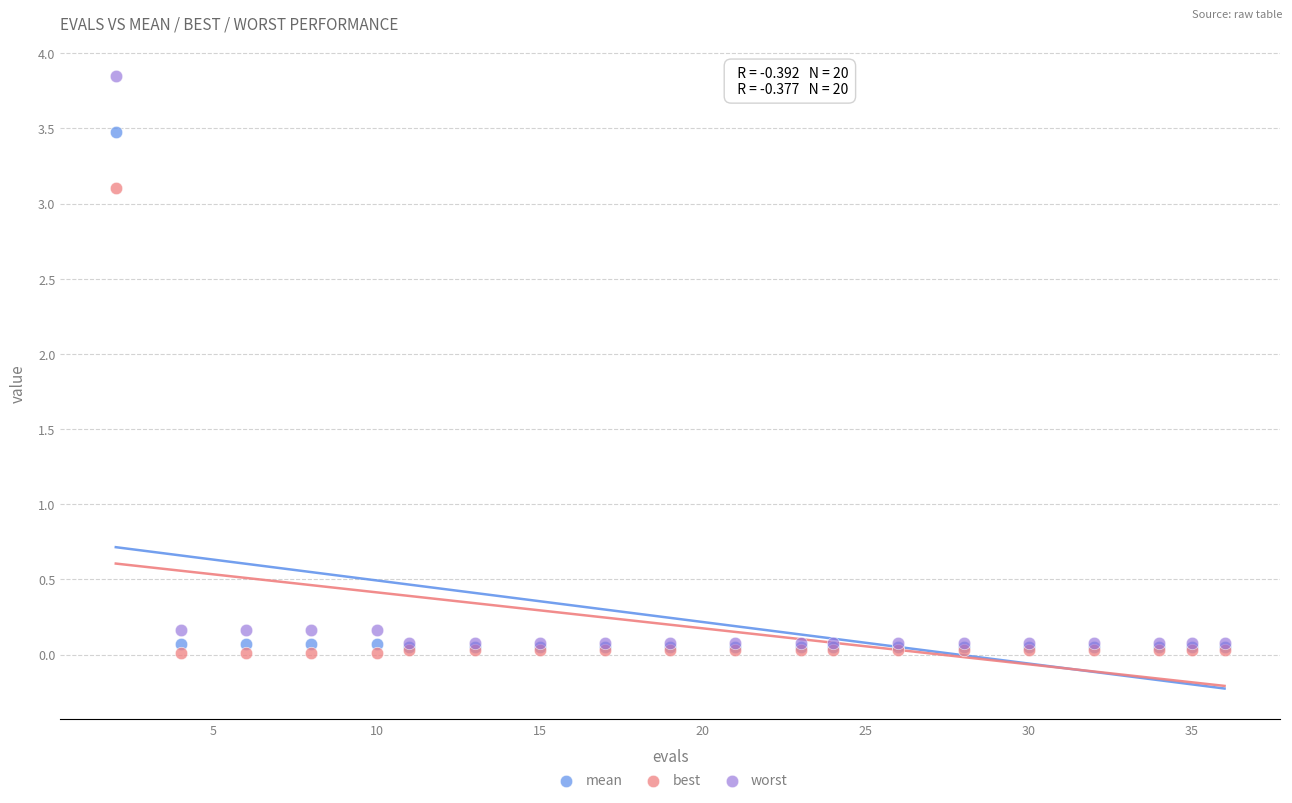

What are all the series names shown in the legend?

mean, best, worst